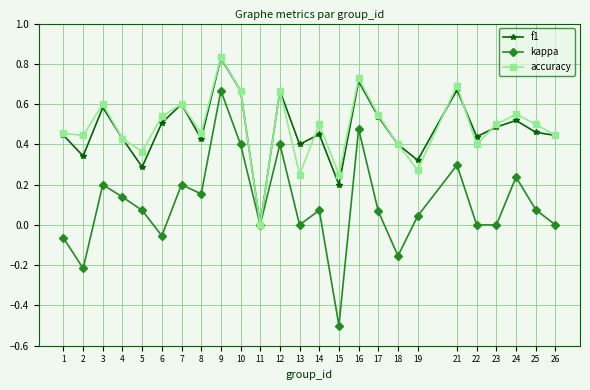

Between 1 and 8, which series saw the biggest shift?

kappa